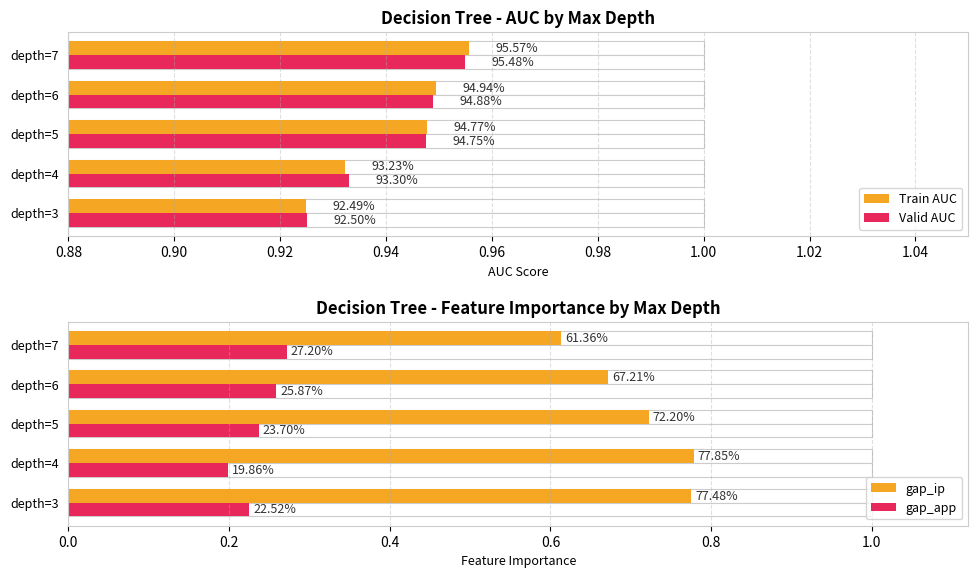

List the series in order of their peak value, lowest first.

gap_app, gap_ip, Valid AUC, Train AUC